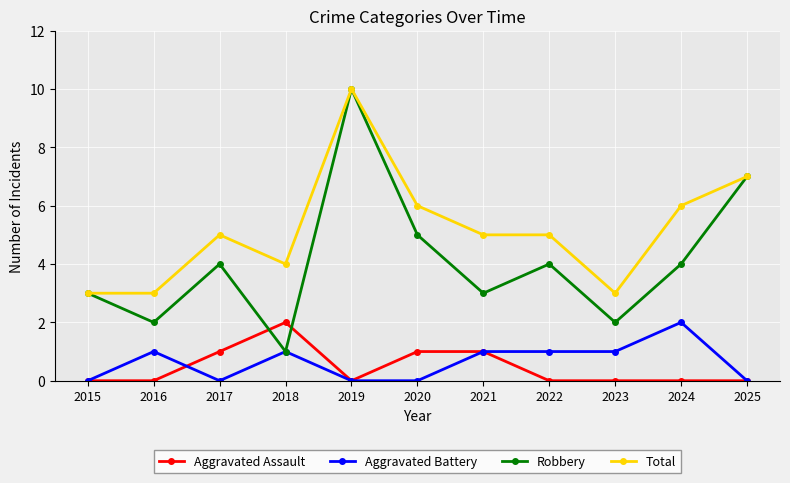

How many values in the Aggravated Battery series are below 1?

5